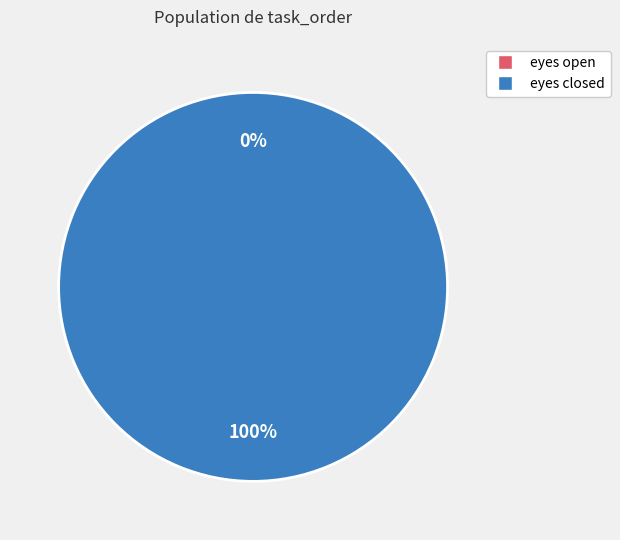

To the nearest percent, what is the difference between the largest and smallest slice percentages?

100%